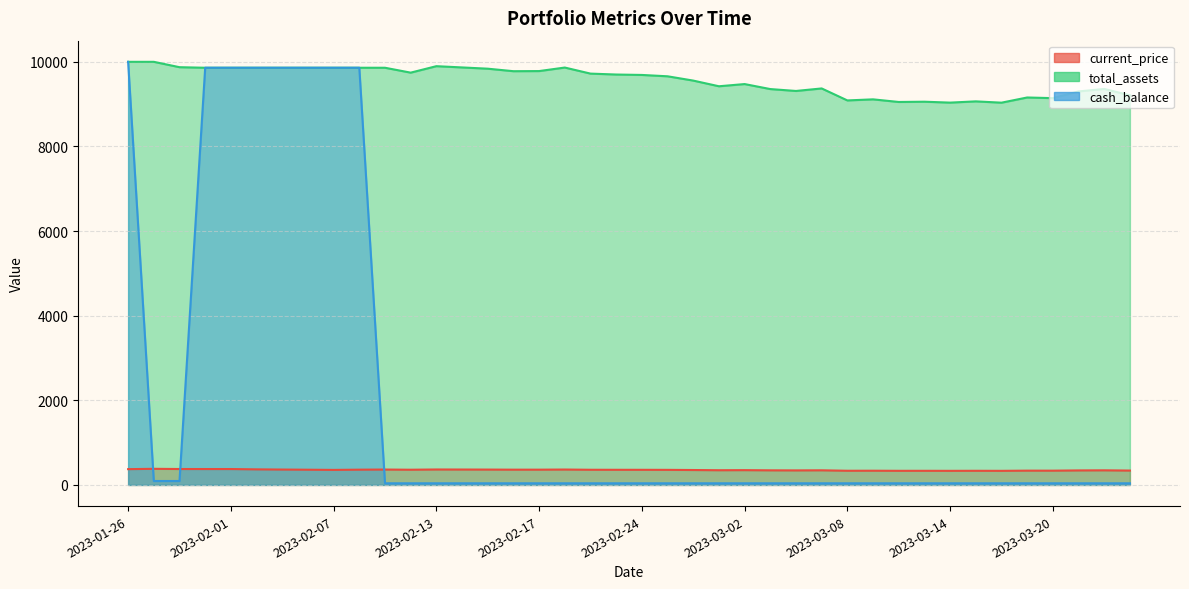

After their last crossing, which series has the higher values: cash_balance or current_price?

current_price